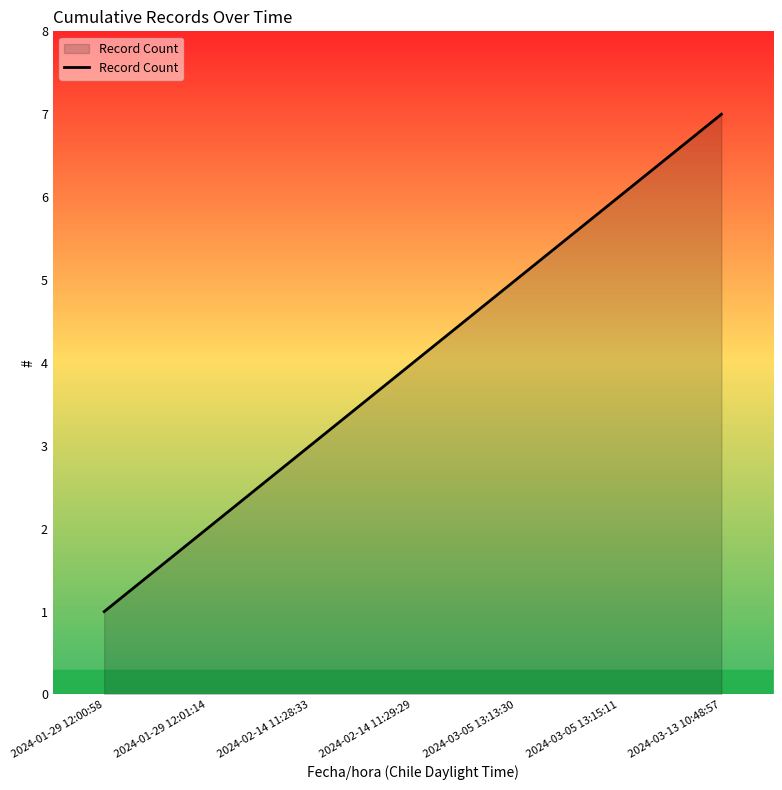

Read the value at 2024-01-29 12:01:14.

2